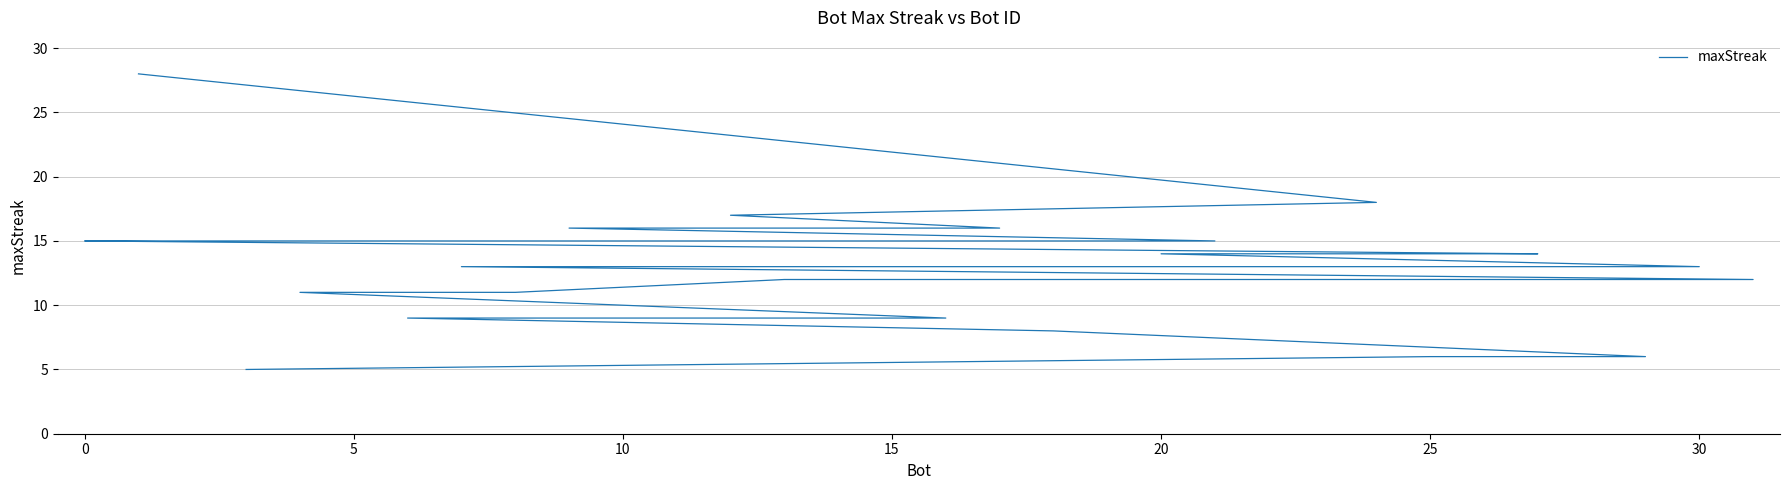

What is the label of the 17th point from the right?

15